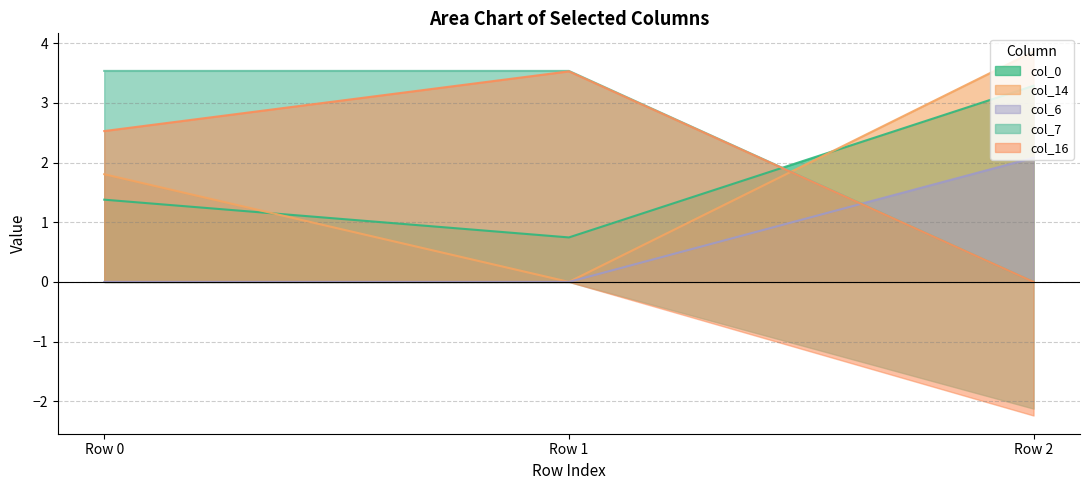

The value of col_0 at Row 0 is 1.4. True or false?

True